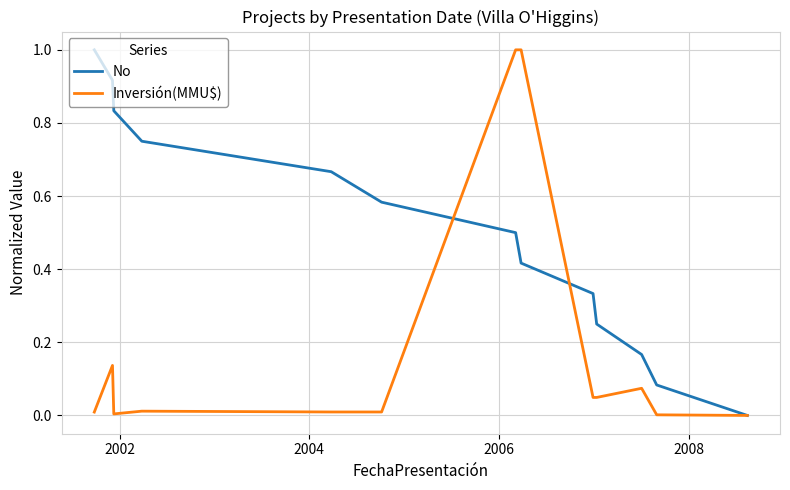

Which series has the largest total across all categories?

No